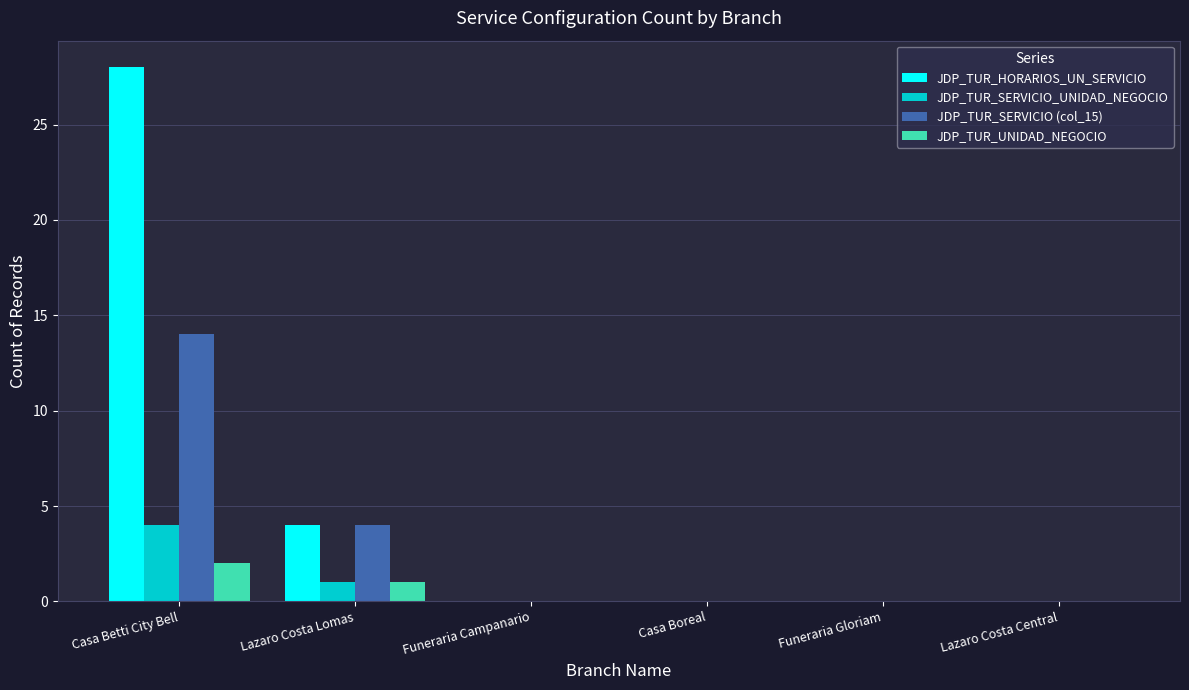

True or false: JDP_TUR_SERVICIO_UNIDAD_NEGOCIO has a value of 0 at Funeraria Gloriam.

True